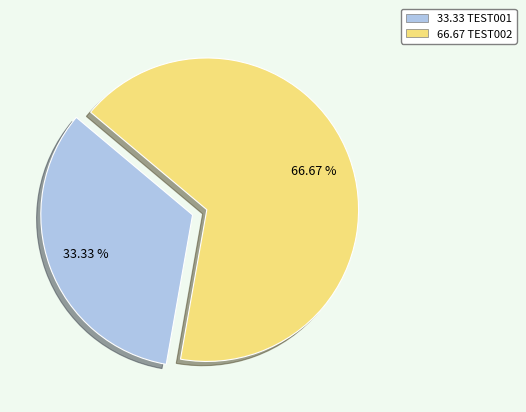

Is there any slice that represents more than half of the pie?

Yes